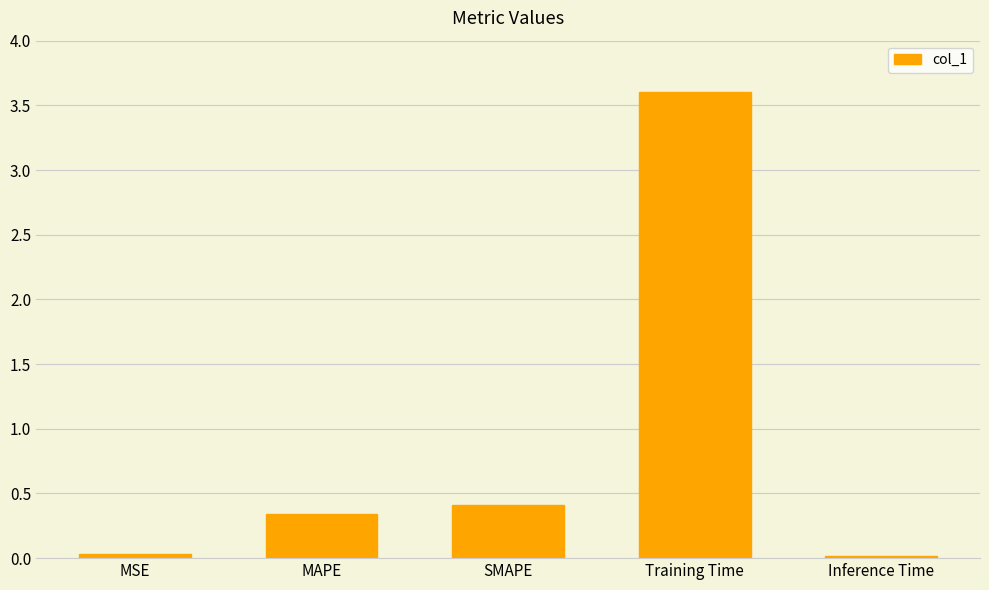

At which label is the value closest to 1?

SMAPE